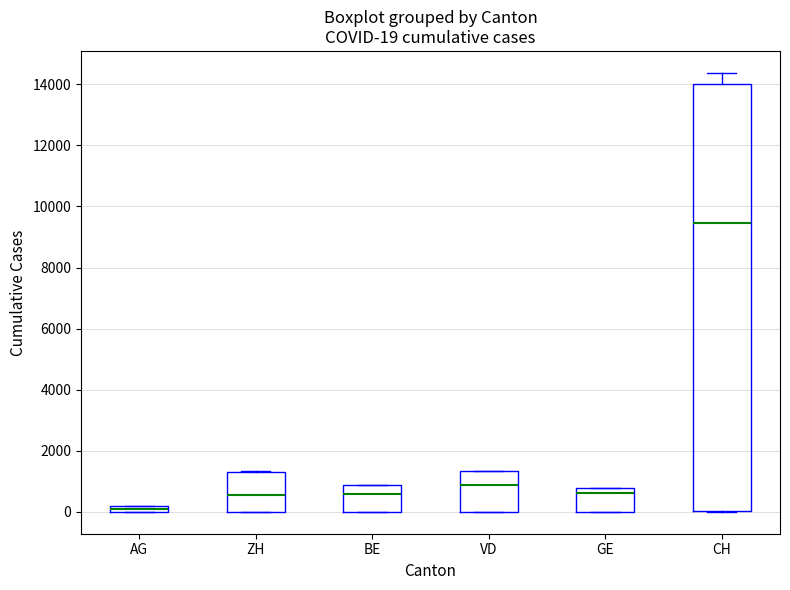

Which box has the highest median line?

CH